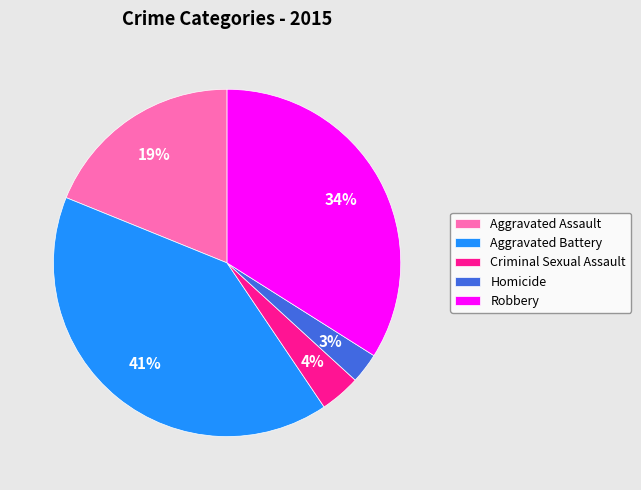

To the nearest percent, what is the difference between the largest and smallest slice percentages?

38%